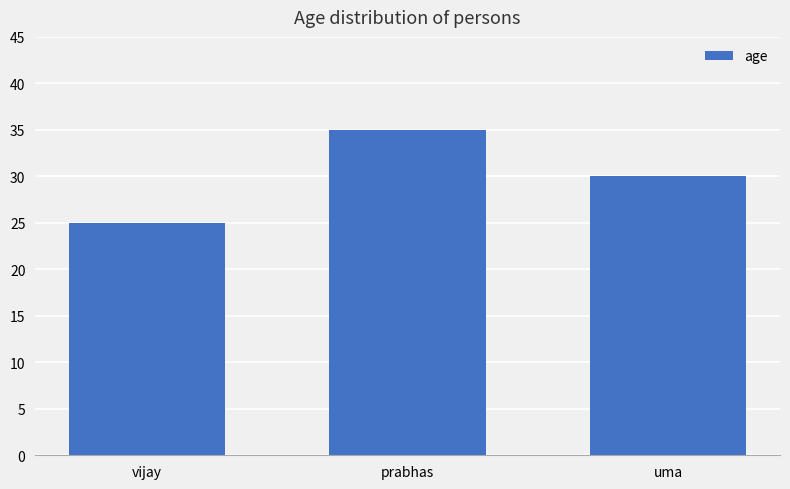

What is the value of the 1st bar from the left?

25